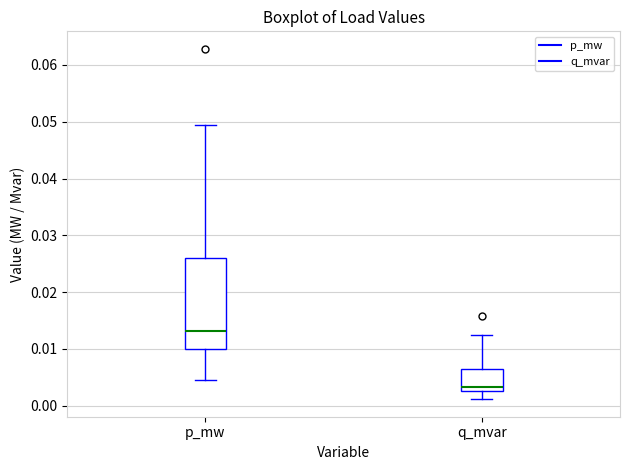

Where is the lower edge of the box for p_mw on the y-axis? The values are not printed on the chart, so give them approximately, as read against the axis.

0.010